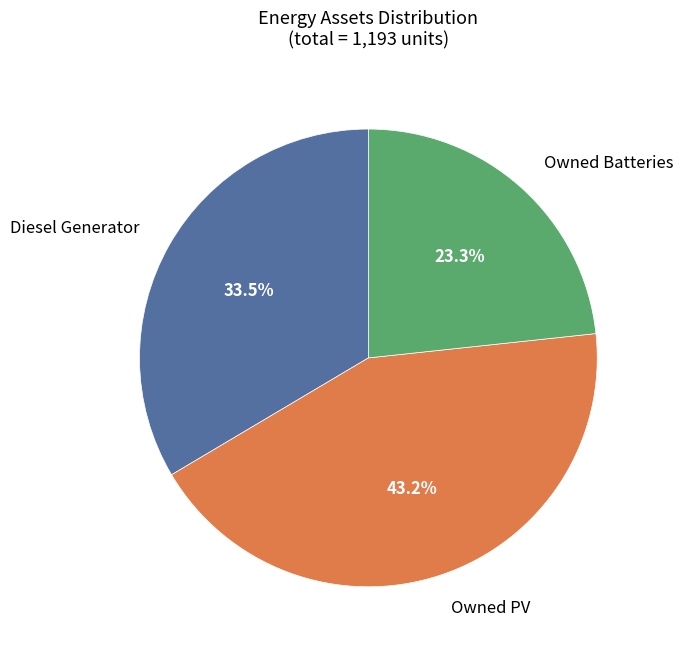

Does any single category account for the majority?

No